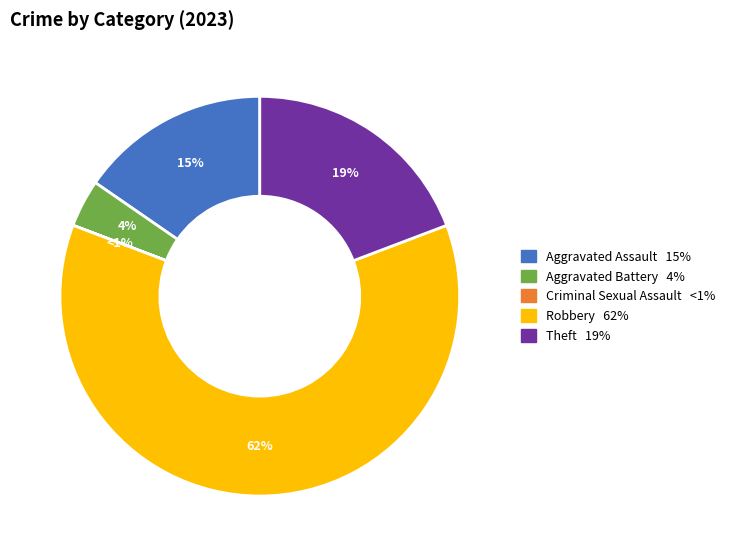

To the nearest percent, what is the difference between the largest and smallest slice percentages?

62%